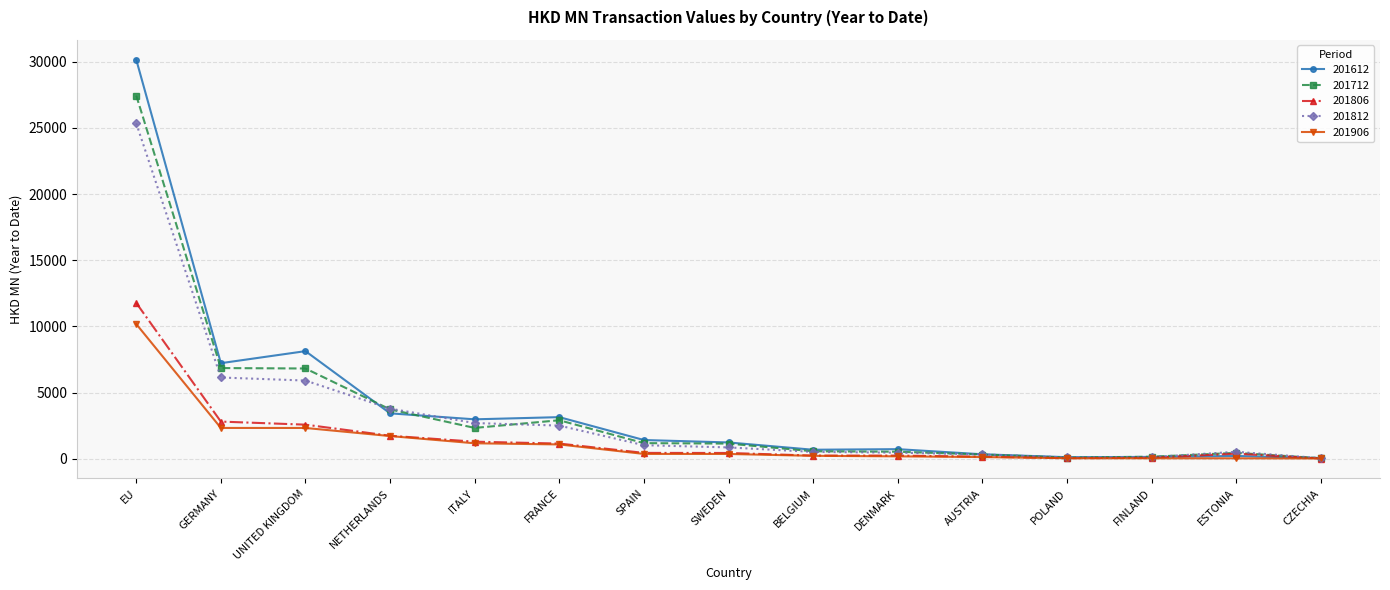

What is the label of the 11th point from the left?

AUSTRIA